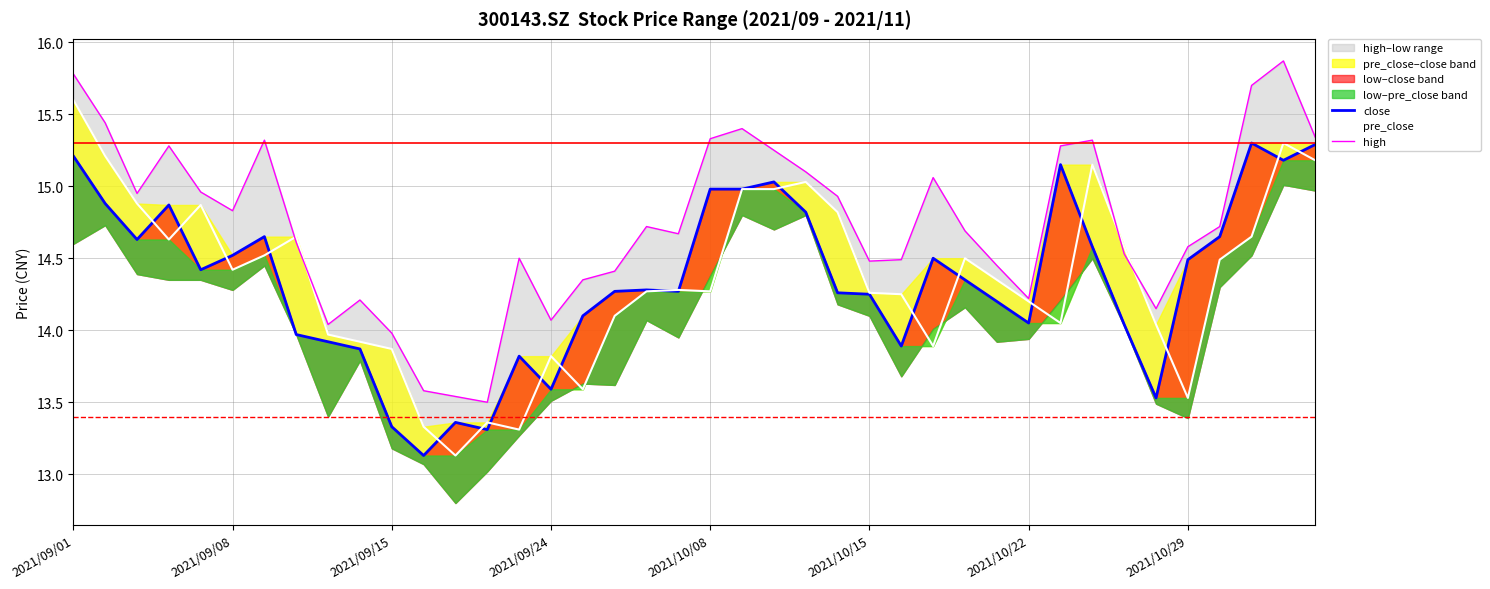

Which series has the largest range (max minus min)?

pre_close